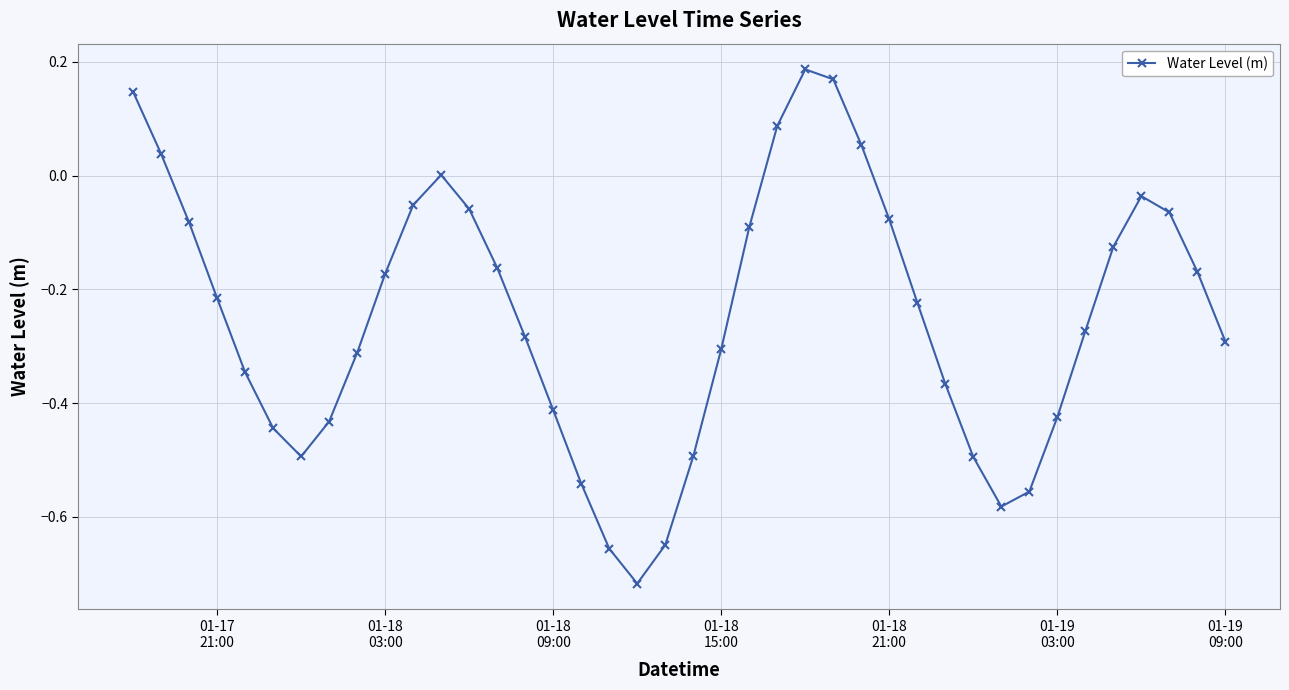

What is the difference between the second highest and minimum values?

0.9